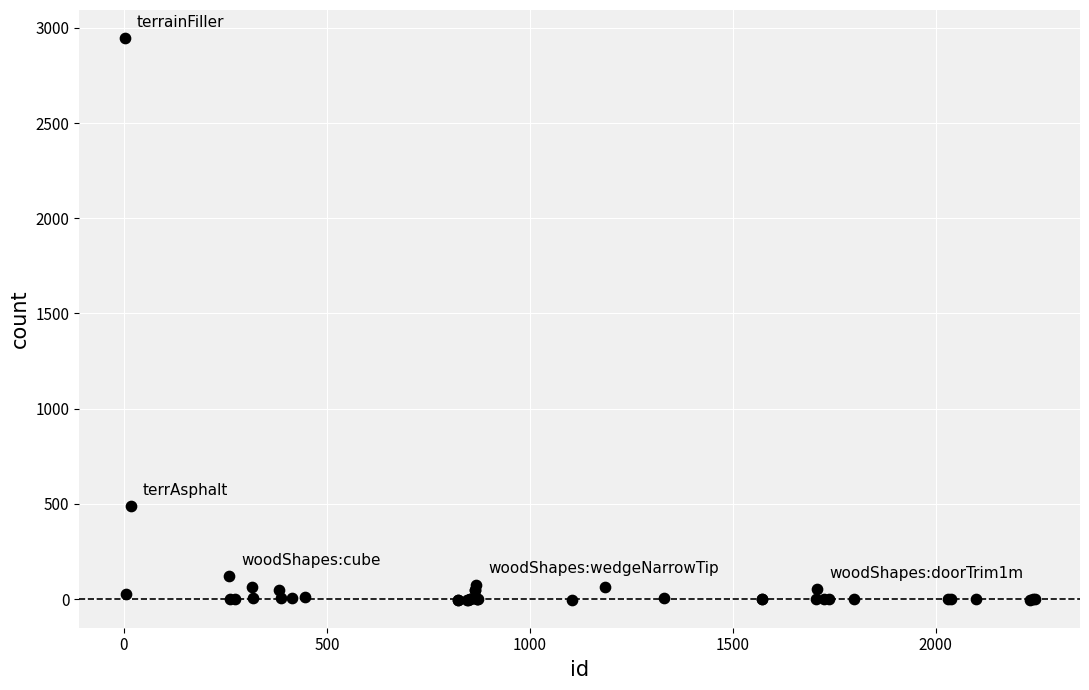

What Y value in the scatter plot is closest to 1471?

488